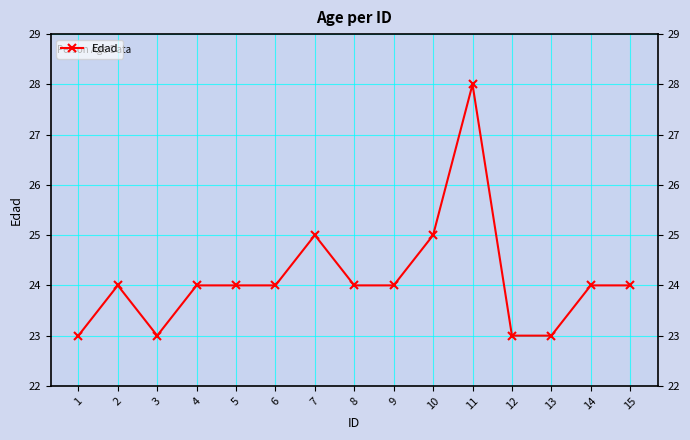

The value at 3 is 13. True or false?

False